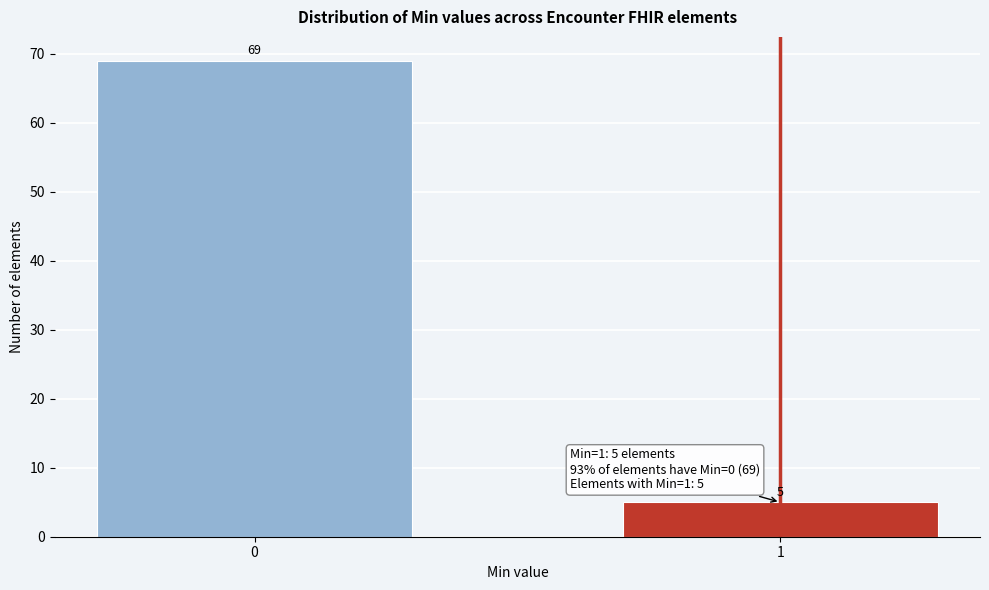

Reading left to right, what are all the values shown in this chart?

0=69	1=5